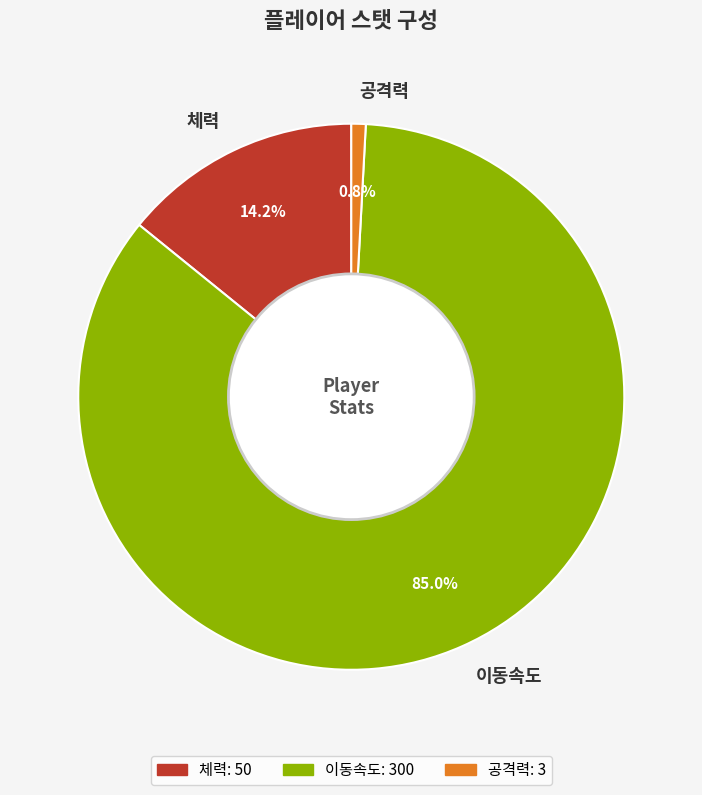

Which has a higher value, 체력 or 공격력?

체력